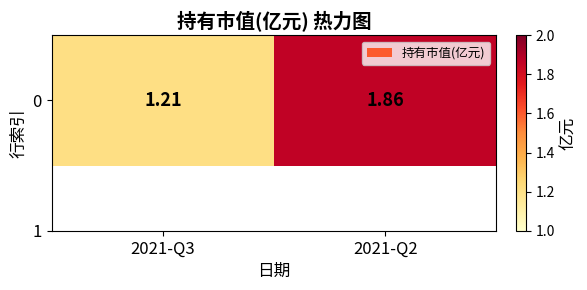

Count the number of categories in the chart.

2